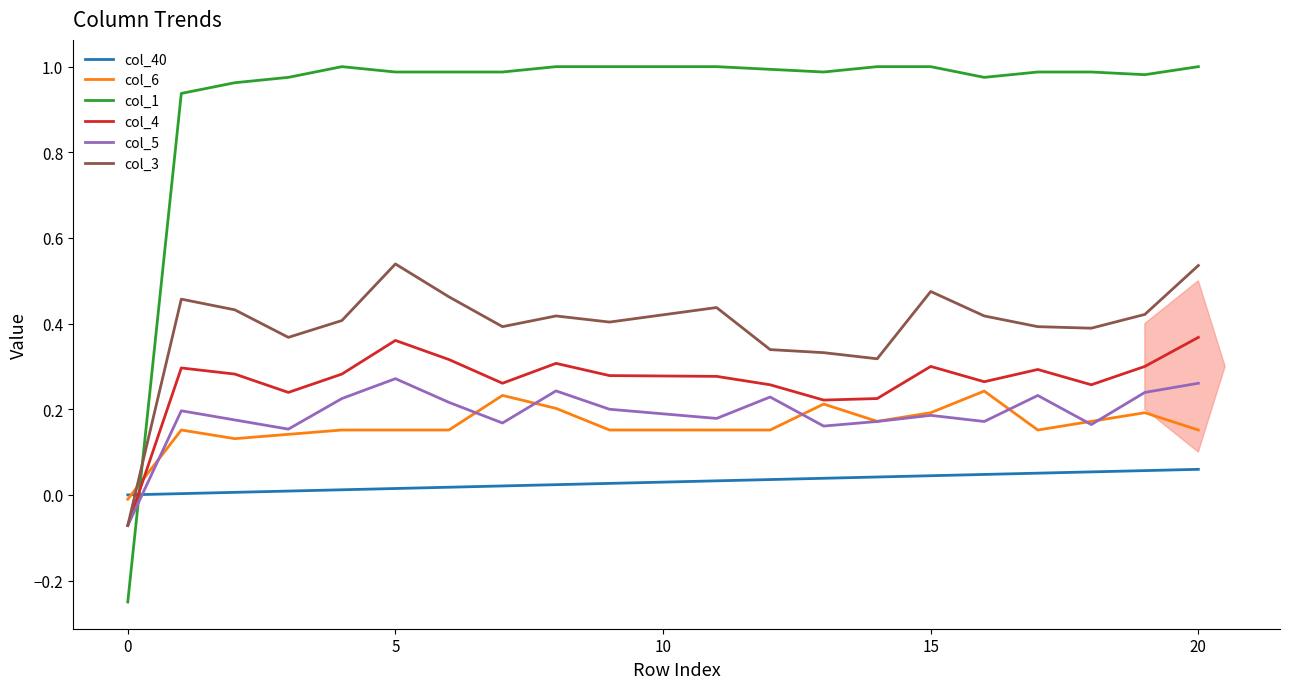

Which series has the largest range (max minus min)?

col_1